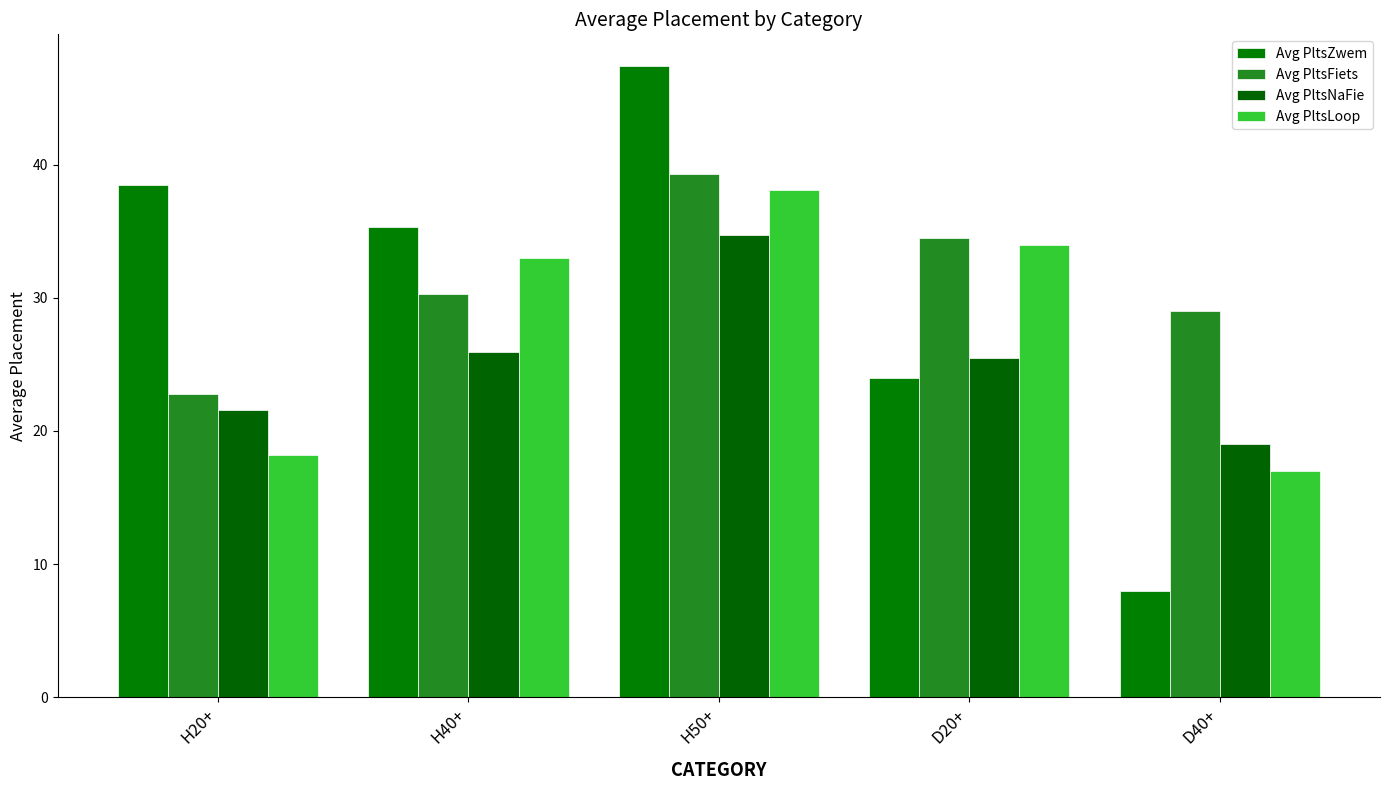

What is the total value across all series at D40+?

73.0